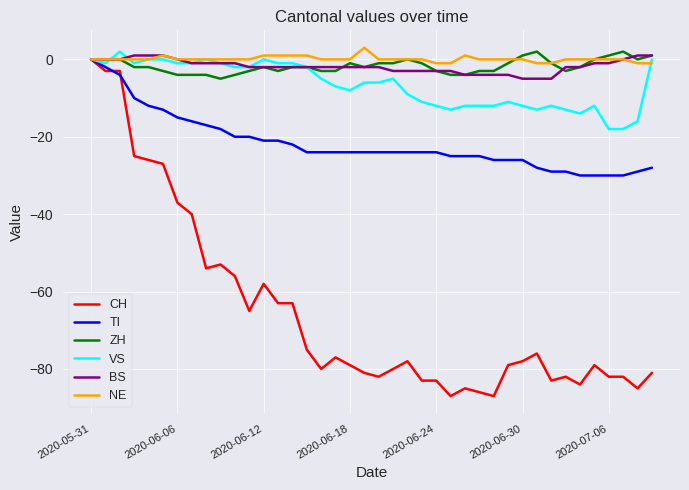

What is the smallest value displayed?

-87